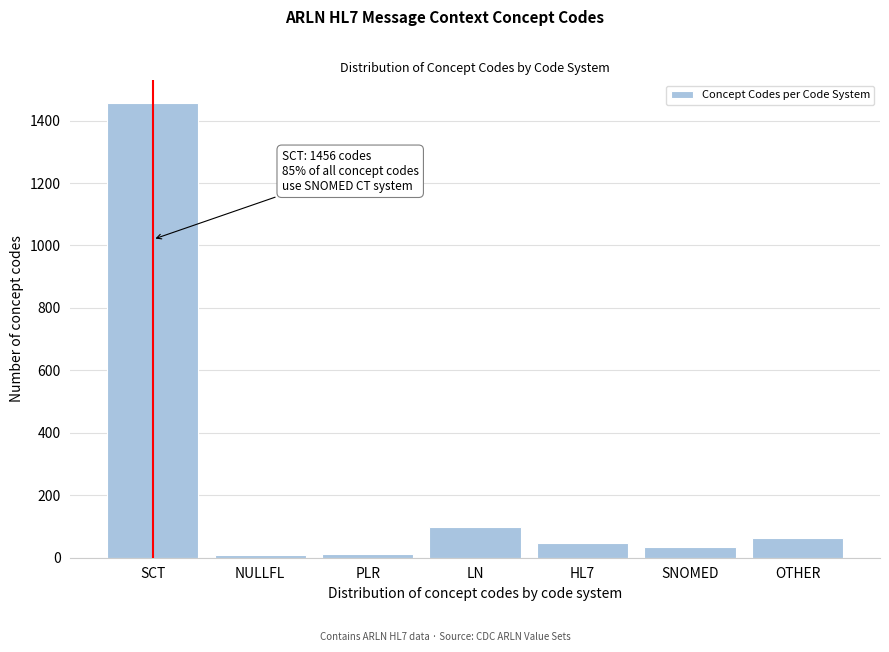

What is the greatest value displayed?

1456